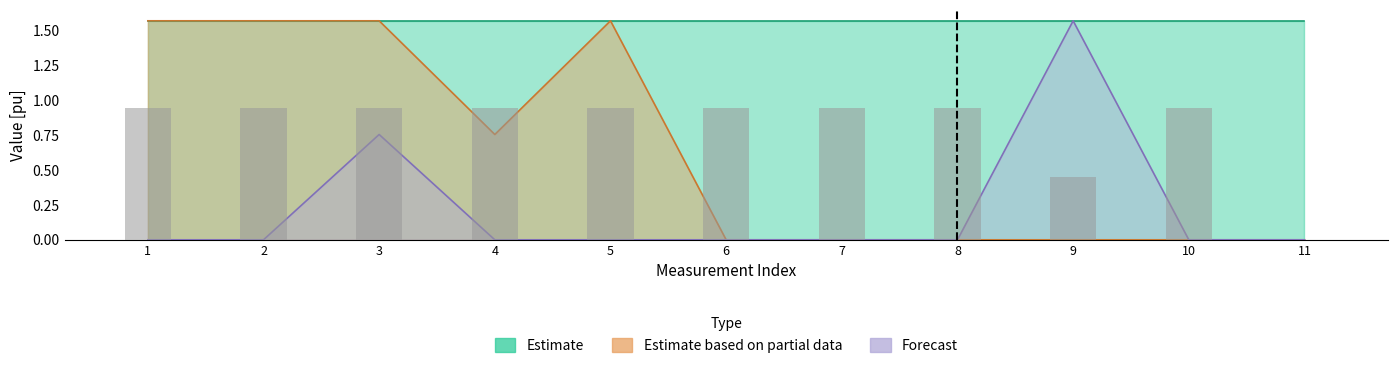

Count the number of categories in the chart.

11